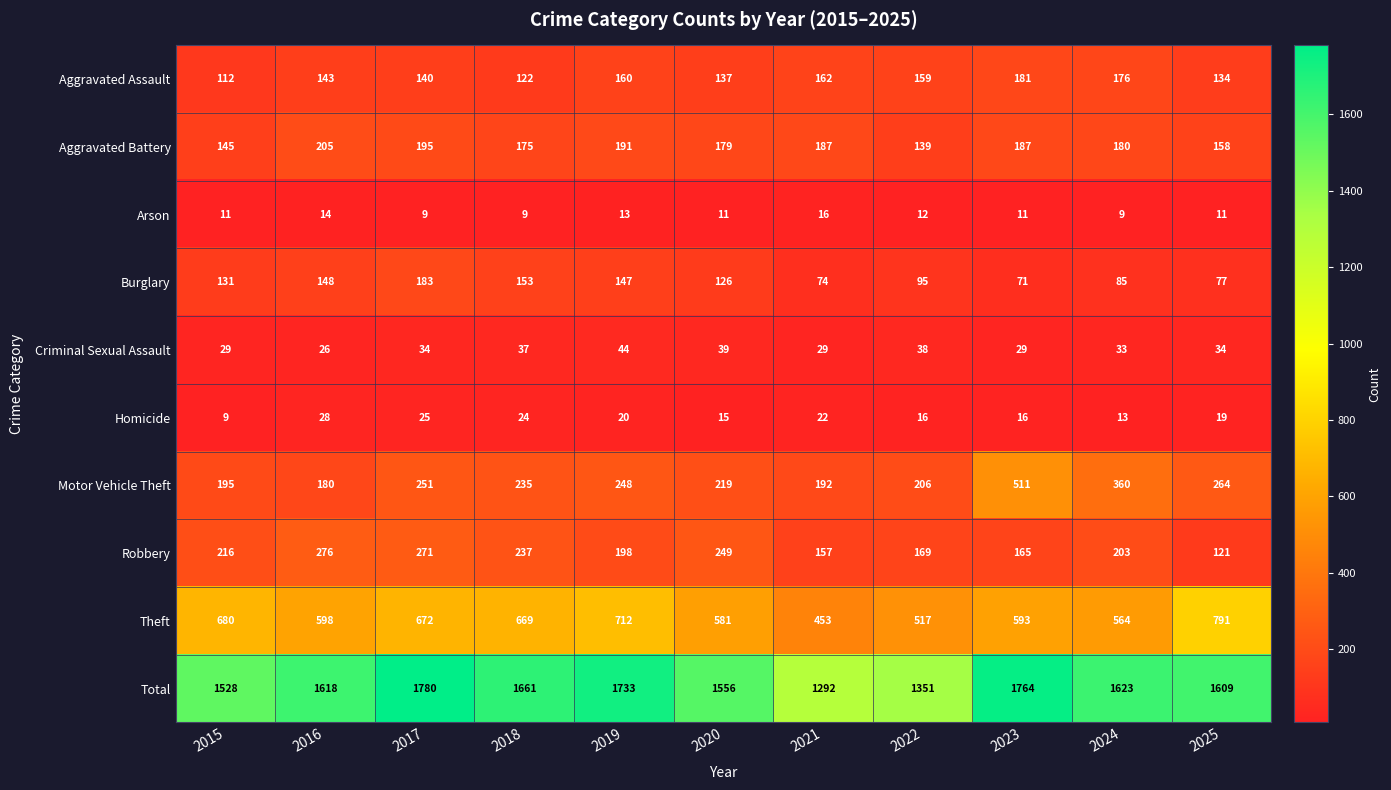

True or false: Theft has a value of 669 at 2018.

True